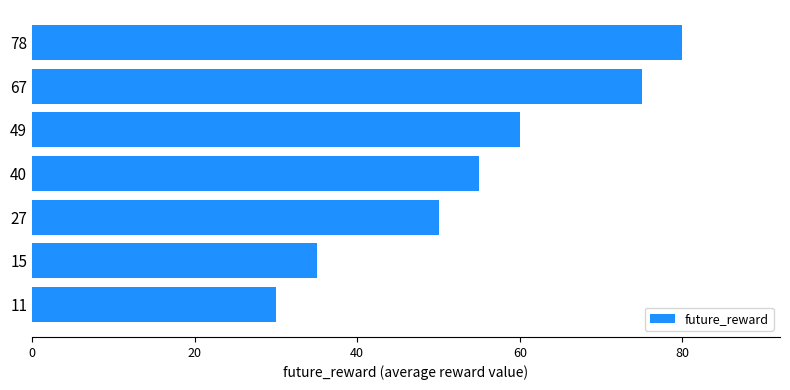

What is the change in value from 11 to 27?

+20